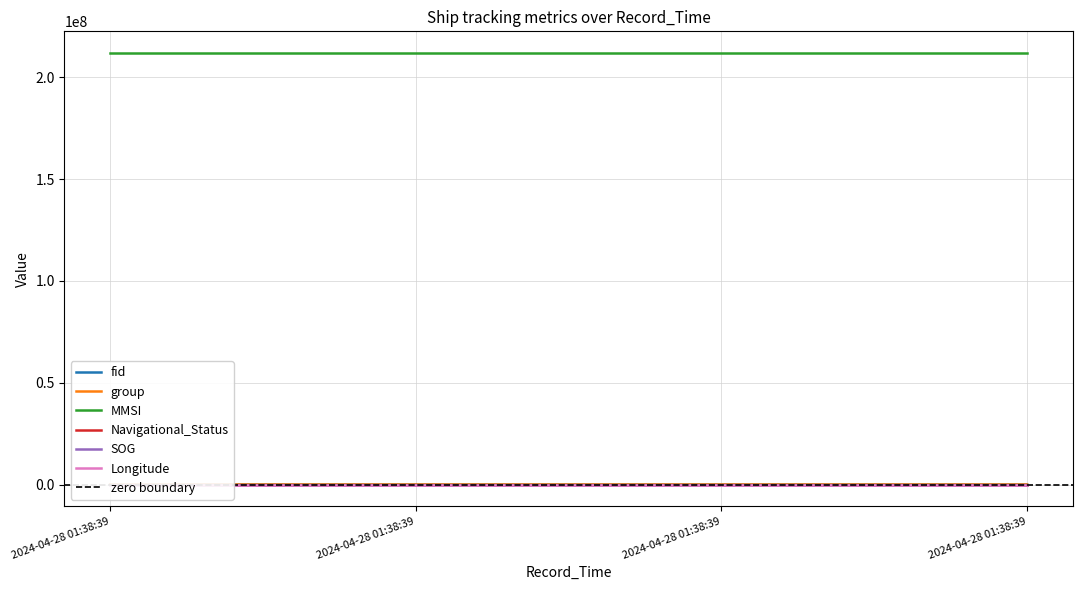

Is this an area chart (filled region under the line)?

No